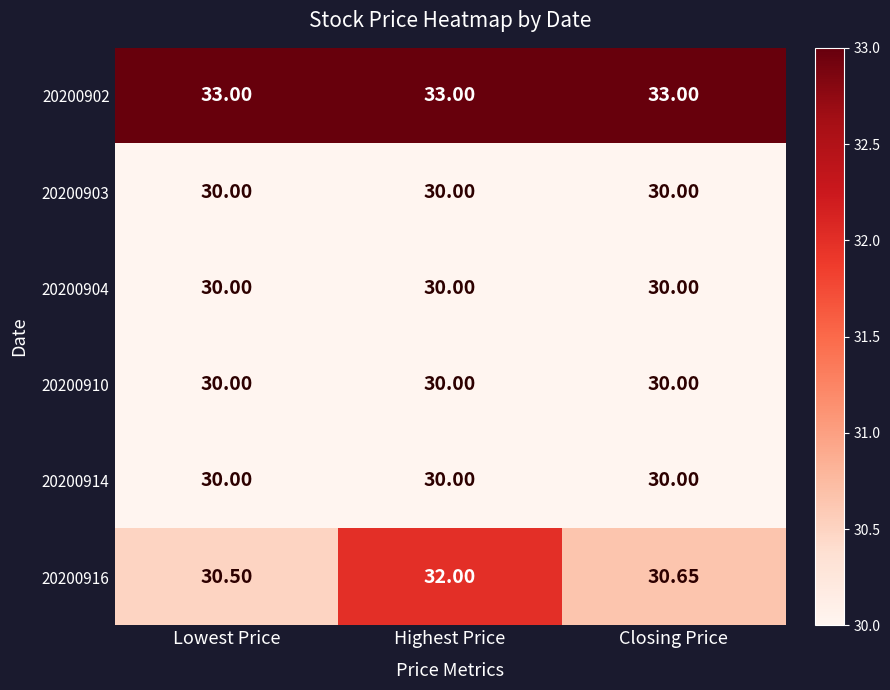

Is the value of 20200914 at Lowest Price greater than the value of 20200916 at Lowest Price?

No